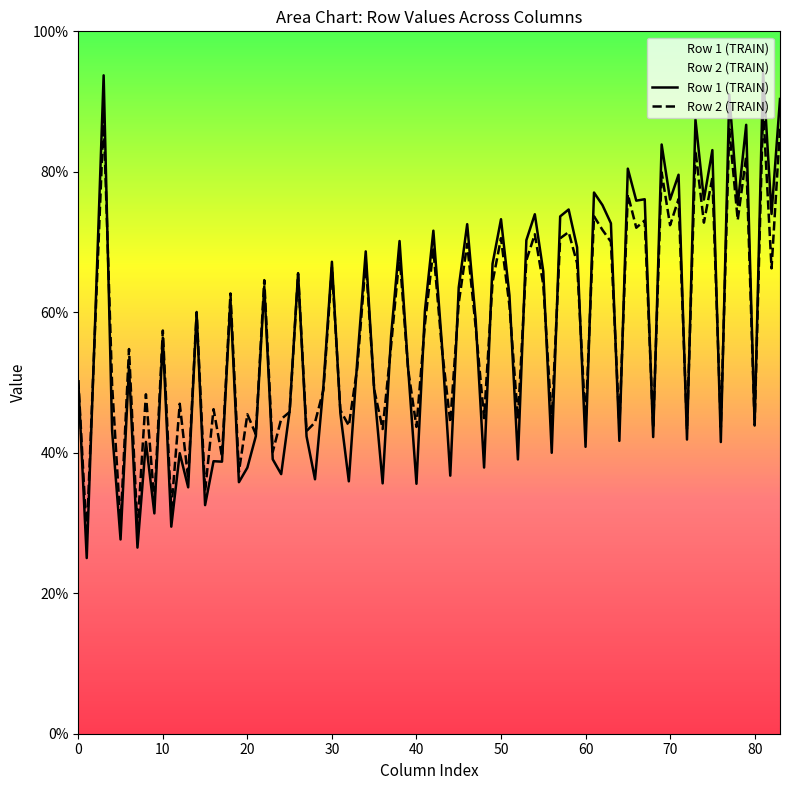

What is the highest value of the Row 2 (TRAIN) series?

89.1